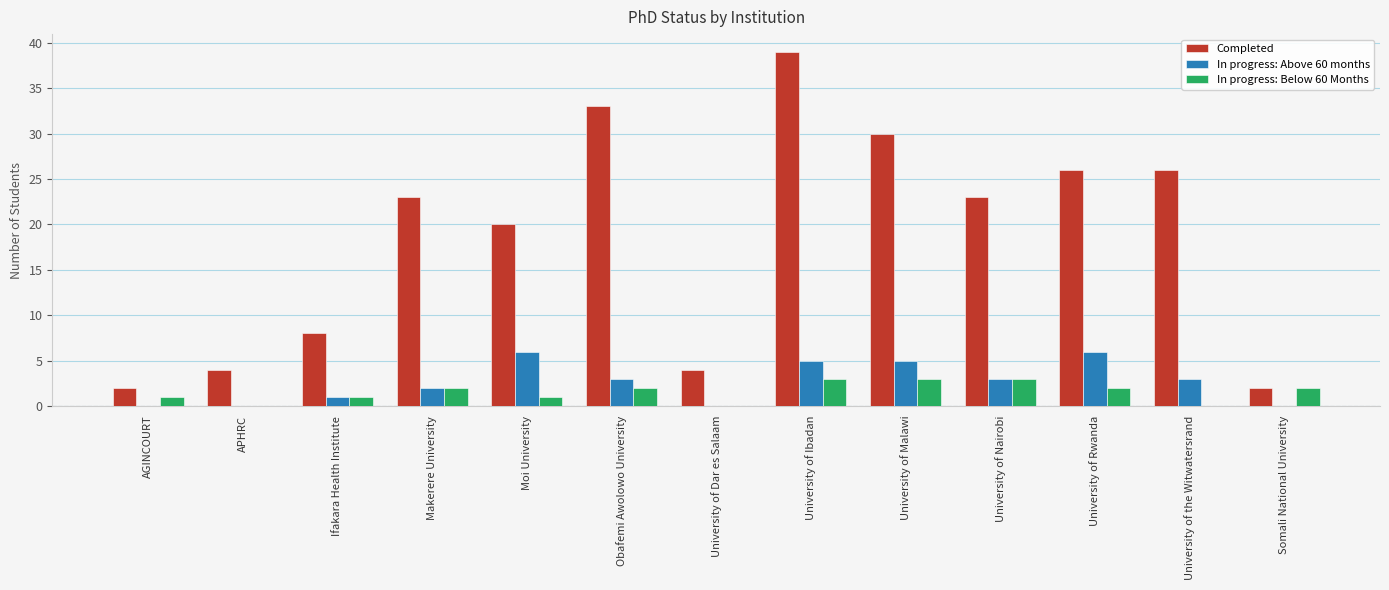

What is the total value across all series at Makerere University?

27